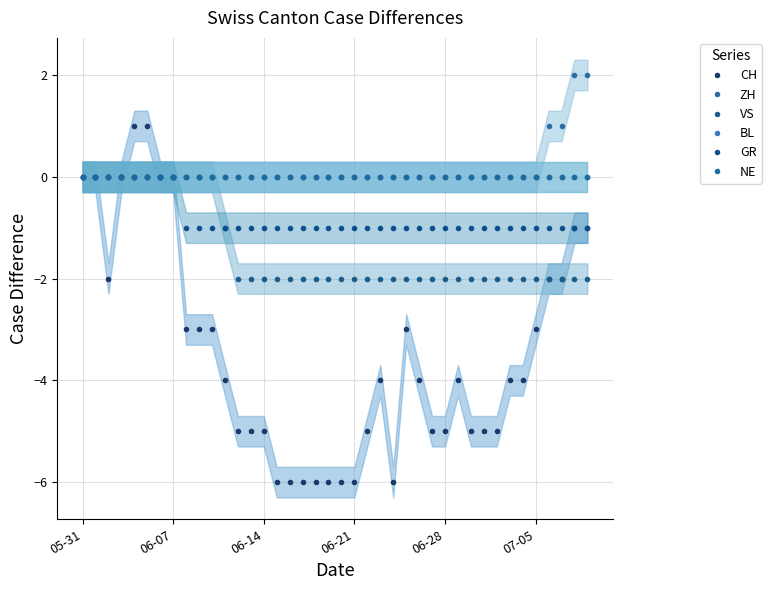

What is the label of the 26th point from the right?

06-14